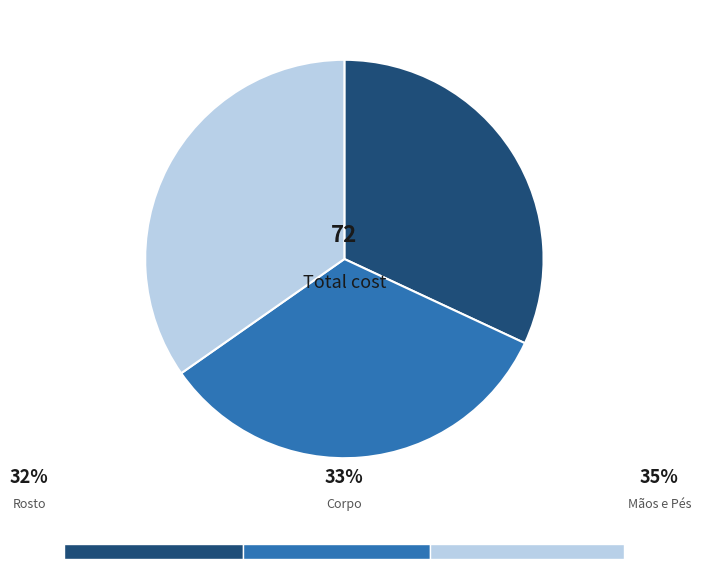

What percentage is NOT represented by Corpo?

66.7%